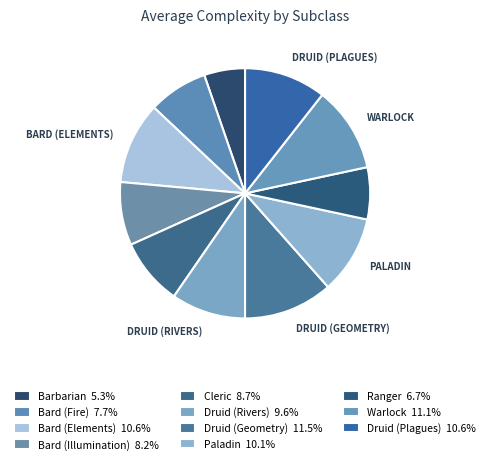

How many segments does this pie chart have?

11